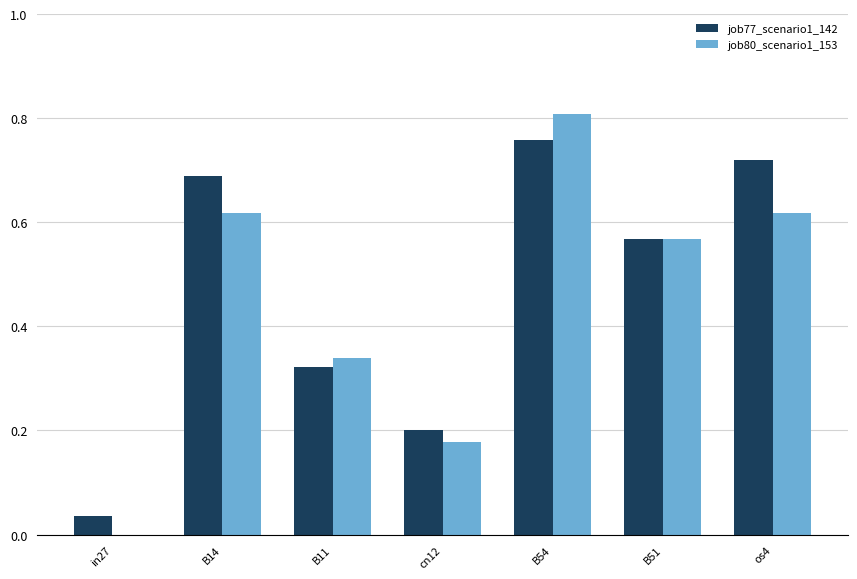

At which category is the sum across all series the highest?

B54